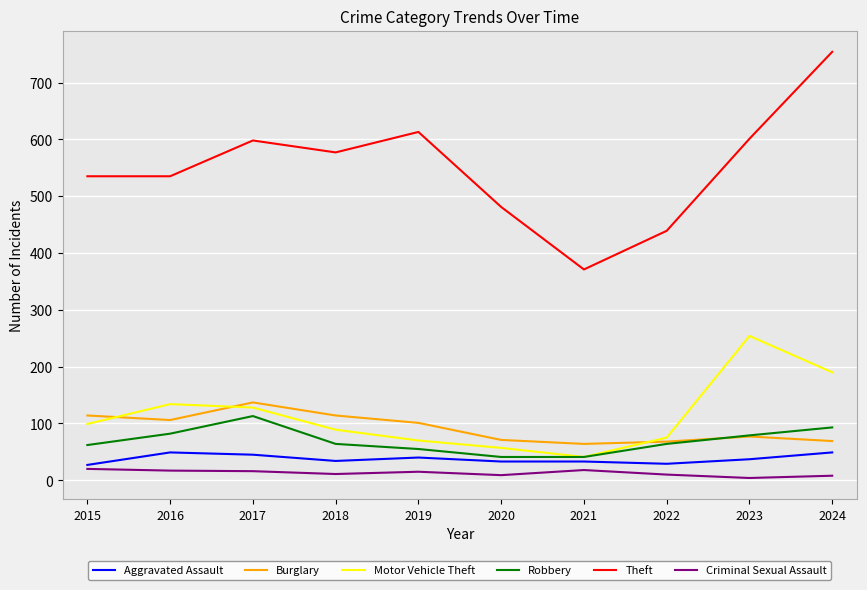

True or false: Aggravated Assault and Burglary cross at least once.

False